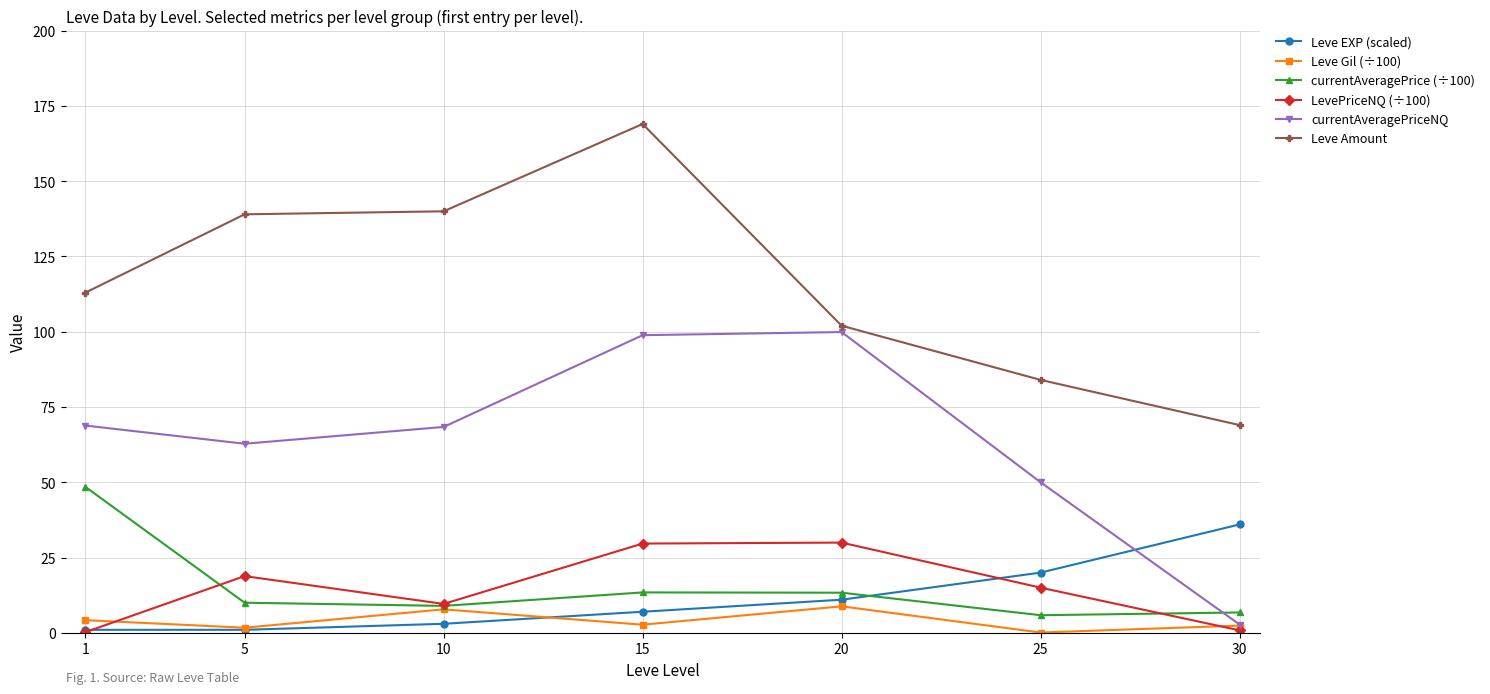

How many series are shown in this chart?

6